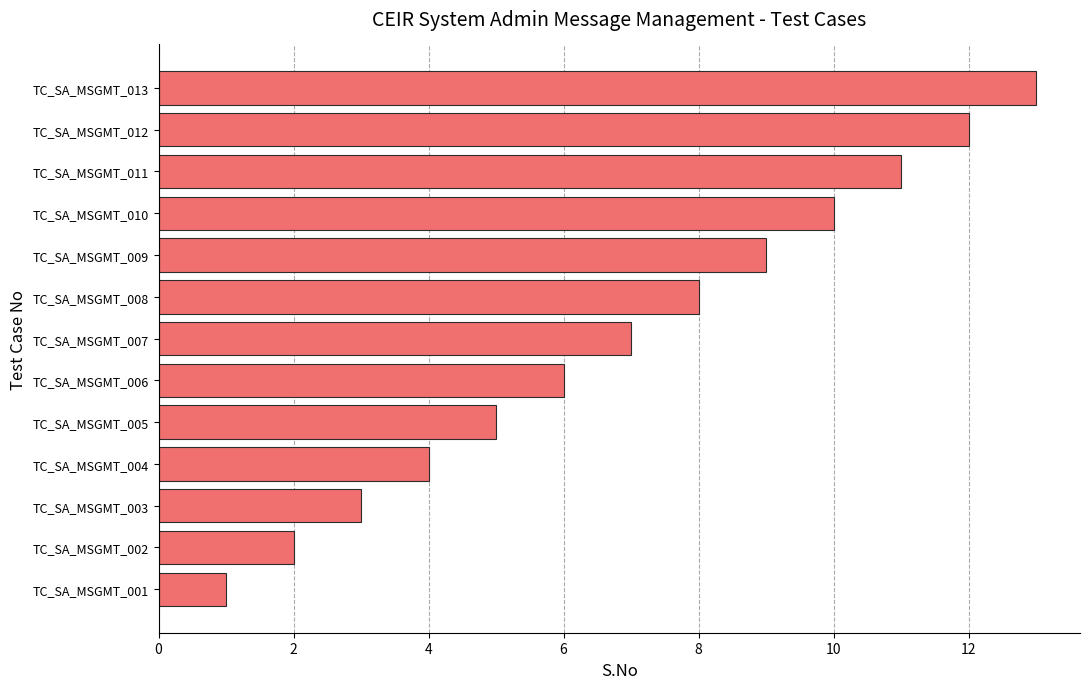

What is the change in value from TC_SA_MSGMT_008 to TC_SA_MSGMT_009?

+1